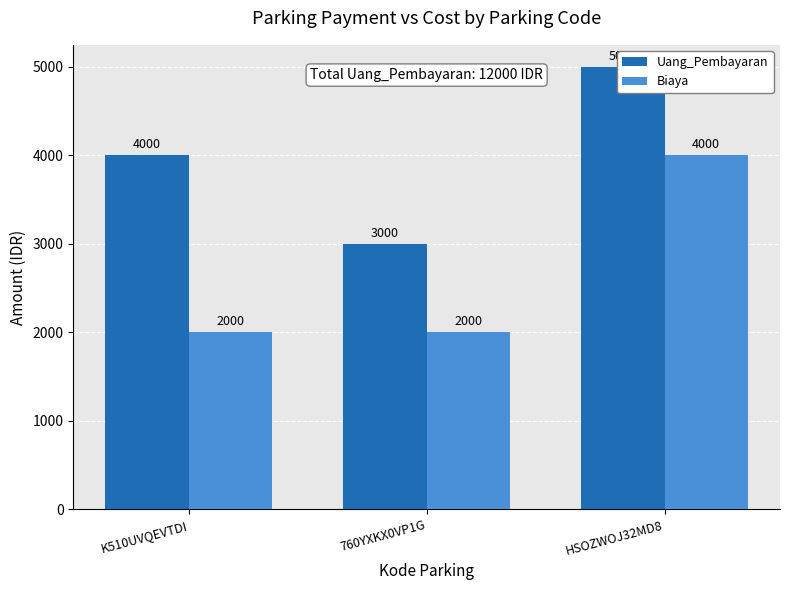

The Biaya series shows 4000 at HSOZWOJ32MD8. True or false?

True